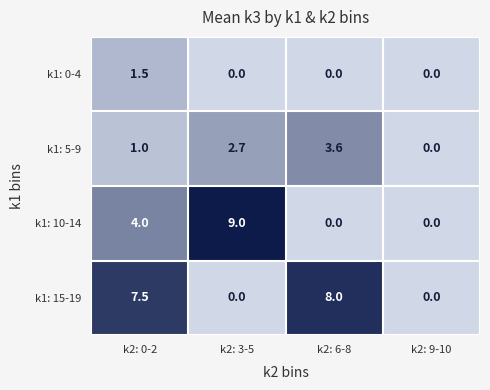

Reading left to right, list all the values displayed in this chart.

k1: 0-4: k2: 0-2=1.5	k2: 3-5=0.0	k2: 6-8=0.0	k2: 9-10=0.0
k1: 5-9: k2: 0-2=1.0	k2: 3-5=2.7	k2: 6-8=3.6	k2: 9-10=0.0
k1: 10-14: k2: 0-2=4.0	k2: 3-5=9.0	k2: 6-8=0.0	k2: 9-10=0.0
k1: 15-19: k2: 0-2=7.5	k2: 3-5=0.0	k2: 6-8=8.0	k2: 9-10=0.0